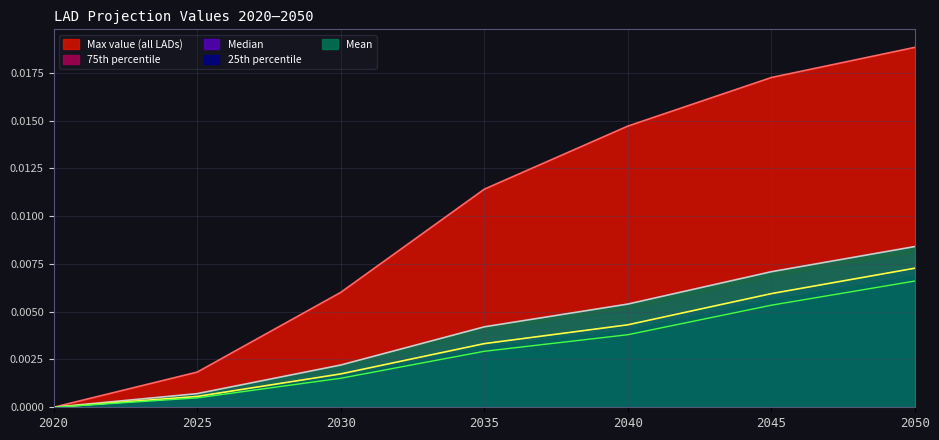

Is the value of Median at 2050 greater than the value of Max value (all LADs) at 2020?

Yes